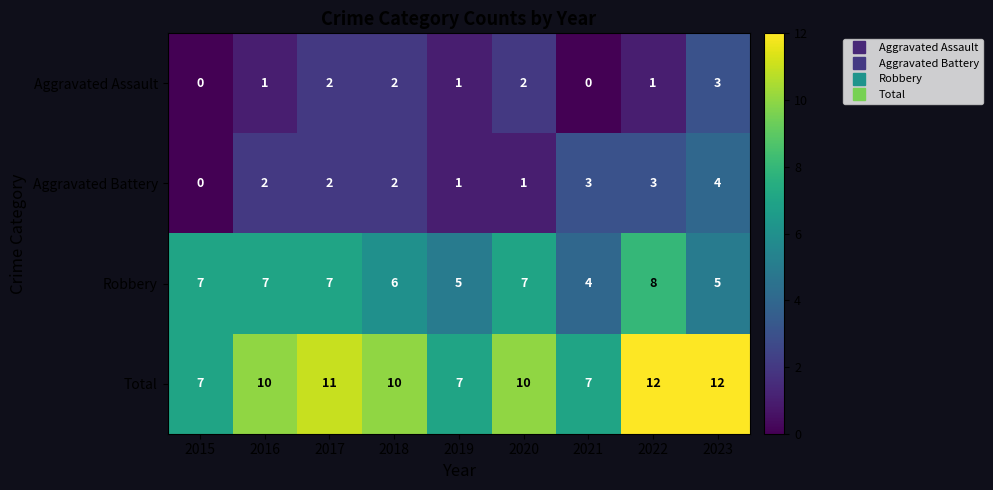

At 2021, list the series in order from smallest to largest.

Aggravated Assault, Aggravated Battery, Robbery, Total